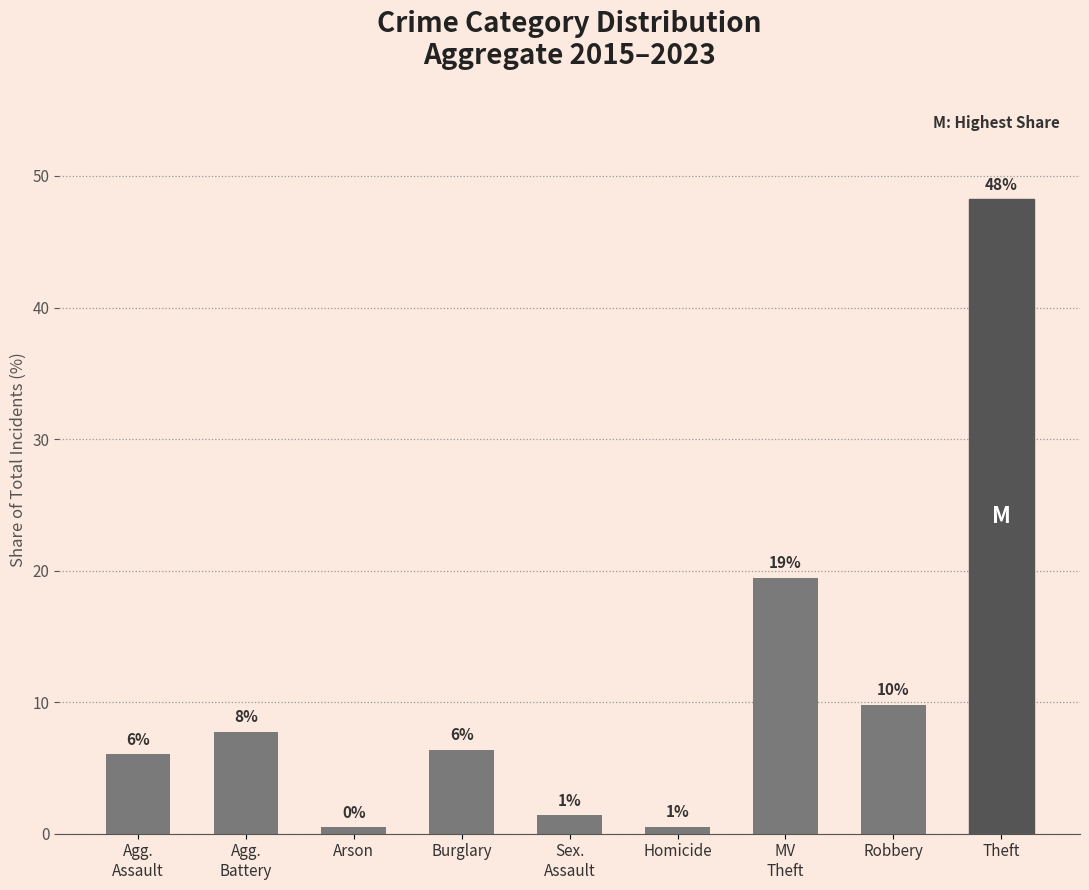

Are the bars horizontal?

No